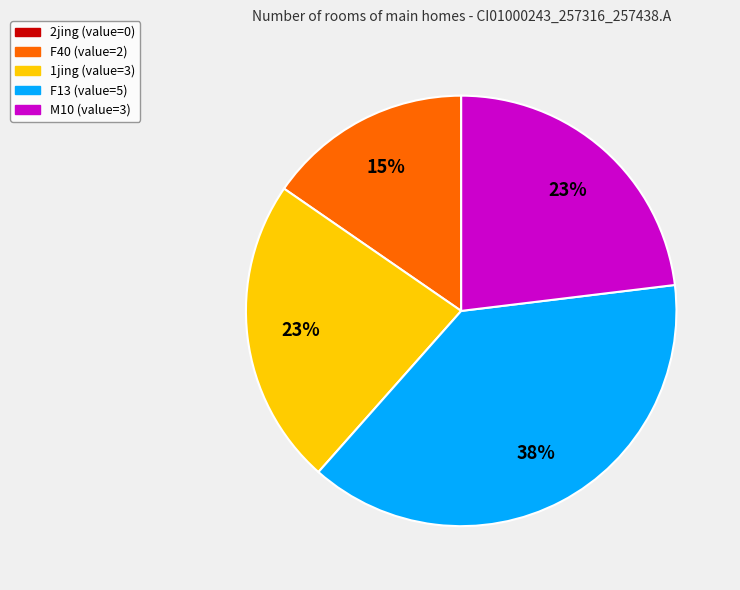

To the nearest percent, what is the difference between the largest and smallest slice percentages?

23%